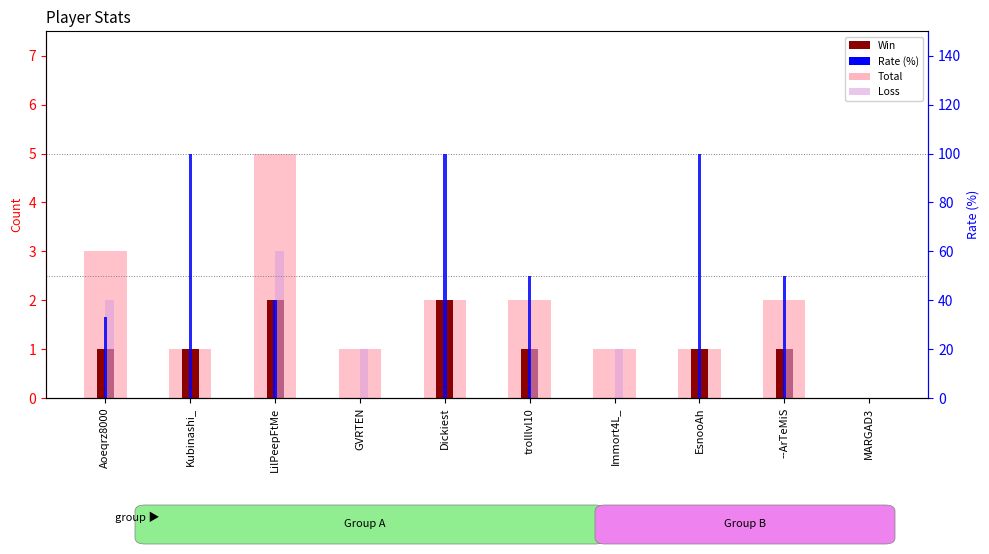

What position from the left is LilPeepFtMe?

3